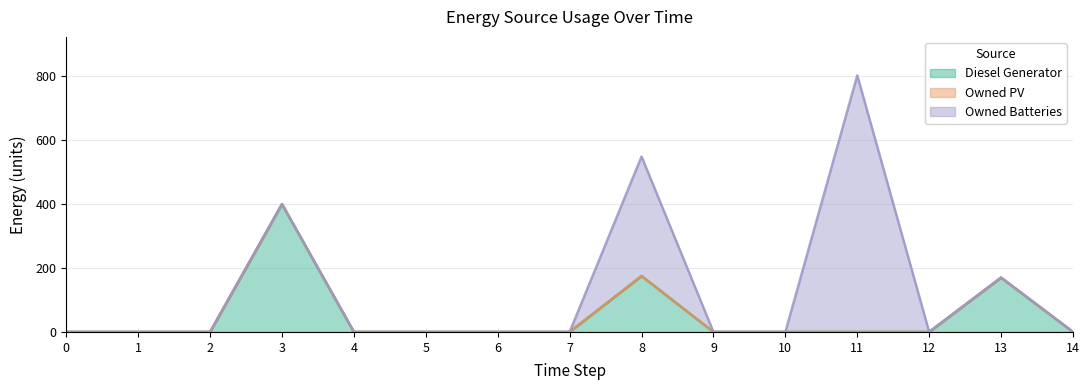

True or false: Owned PV has more than 1 points higher than both neighbors.

False